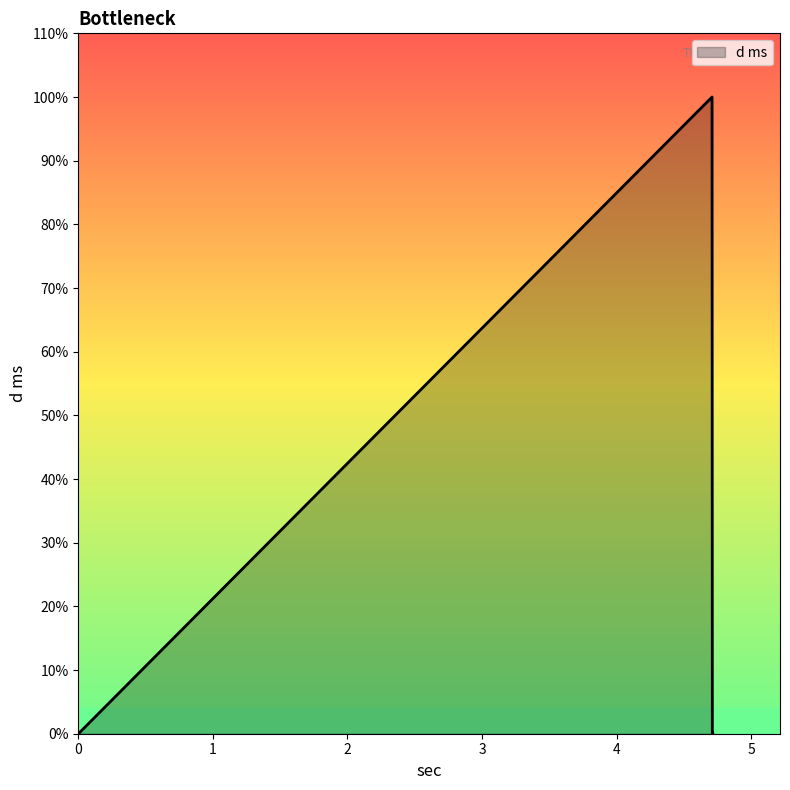

What is the label of the 1st point from the right?

4.715